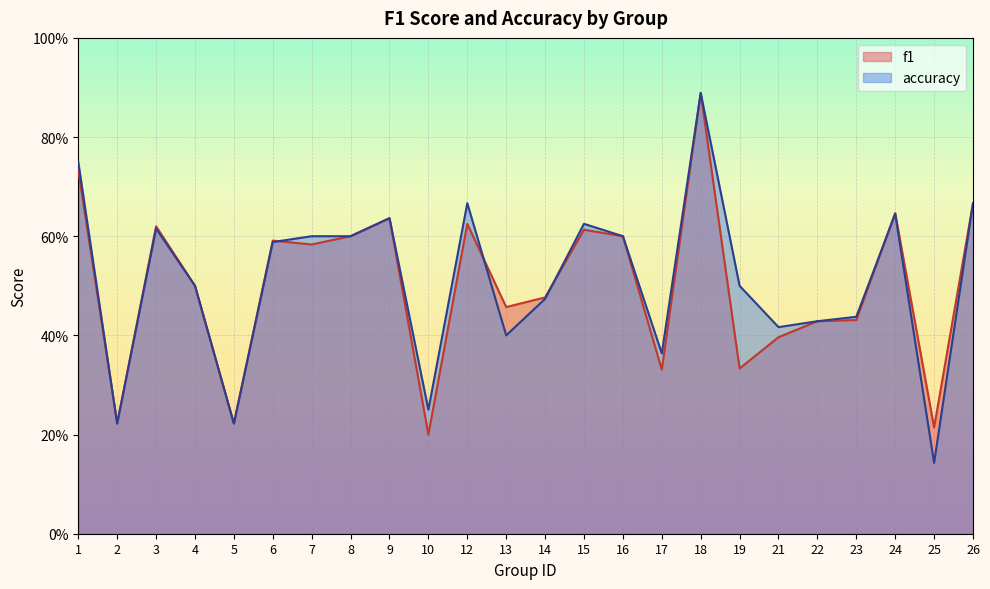

Does the chart display data point markers on the line(s)?

No